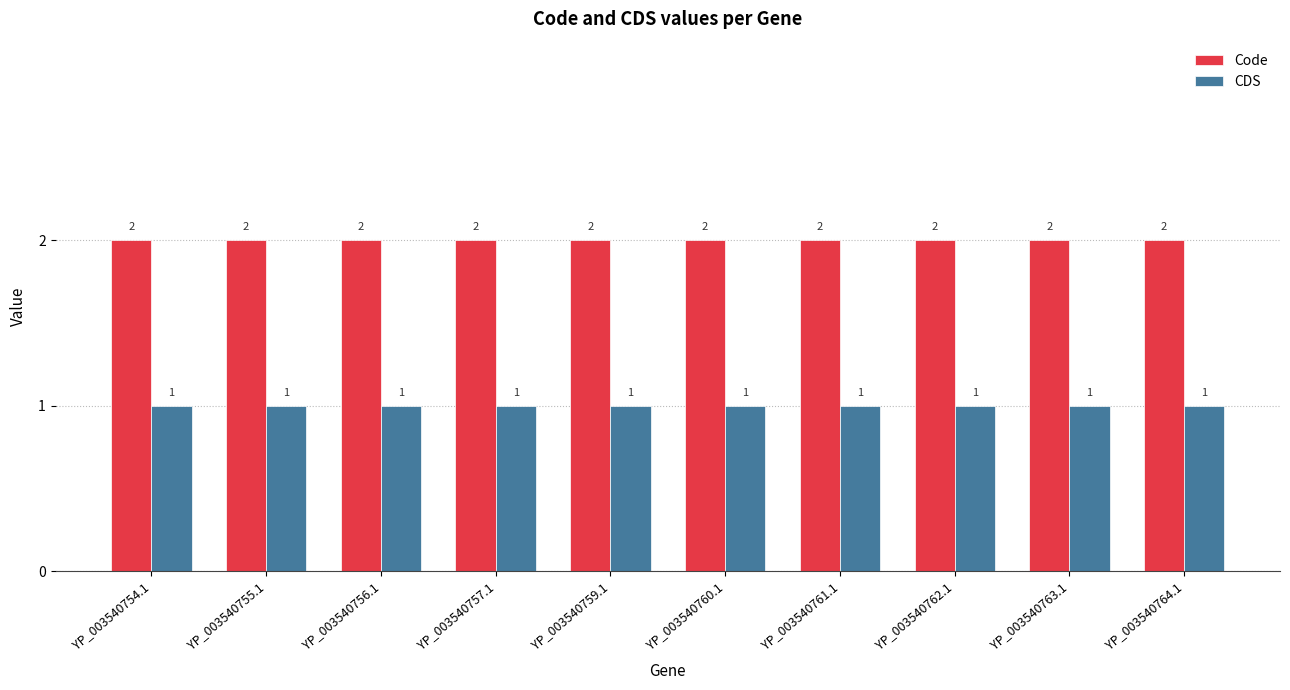

What is the label of the 3rd bar from the left?

YP_003540756.1